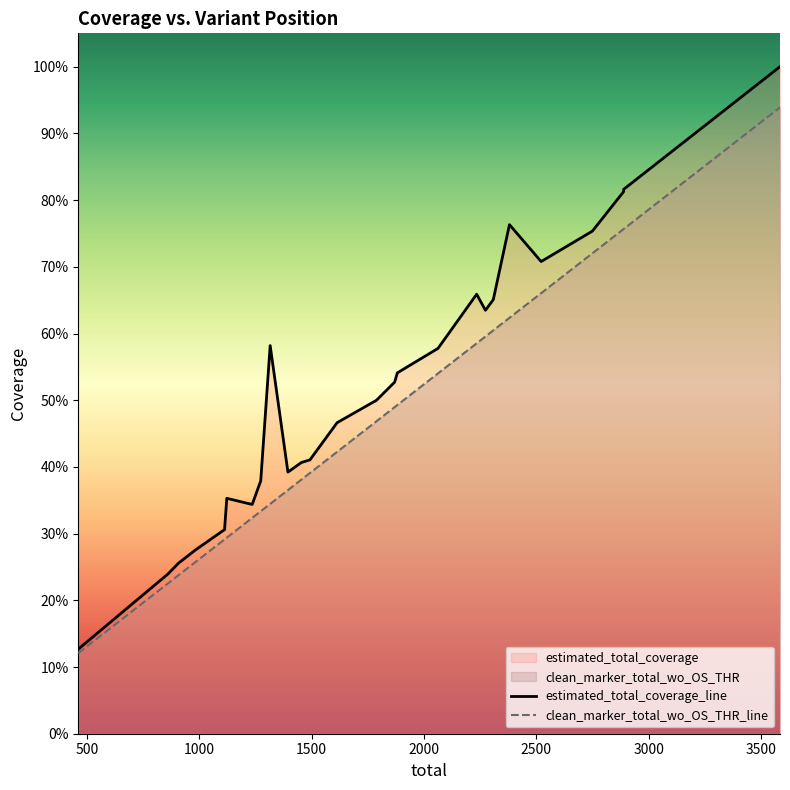

How many lines are shown in the chart?

2